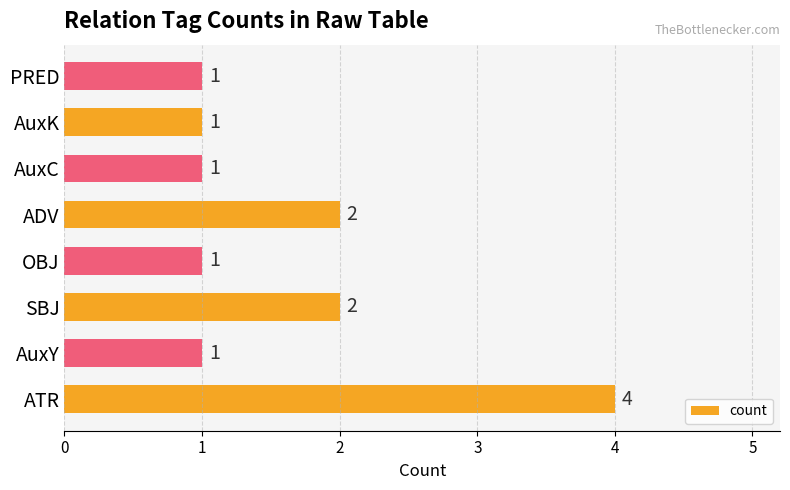

What is the greatest value displayed?

4